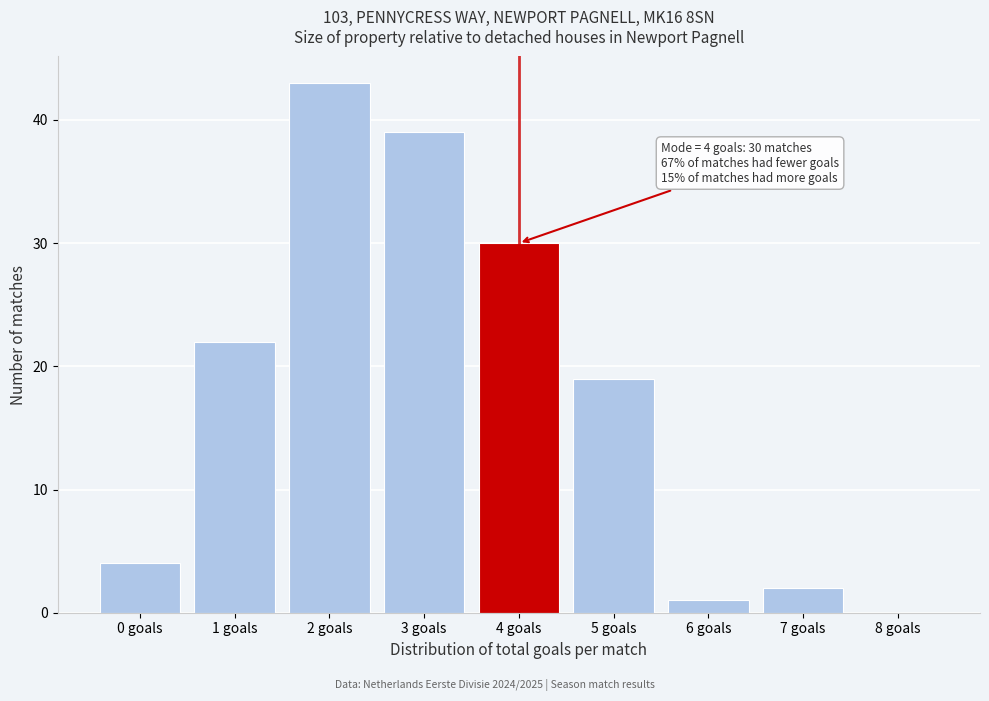

Over which range of the x-axis is the bar tallest?

1.5 to 2.5